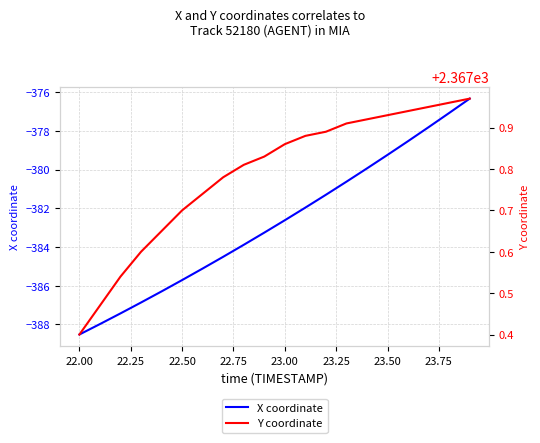

Which category has the lowest value in the X coordinate series?

22.00